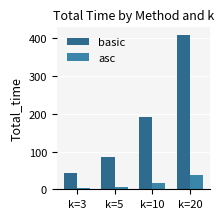

Are the bars grouped side by side (vs. stacked)?

Yes